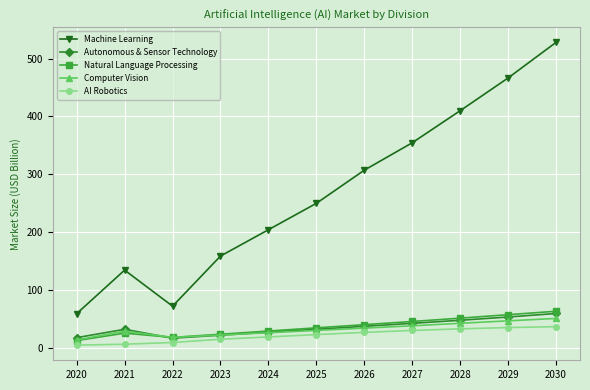

How many distinct data groups are displayed?

5